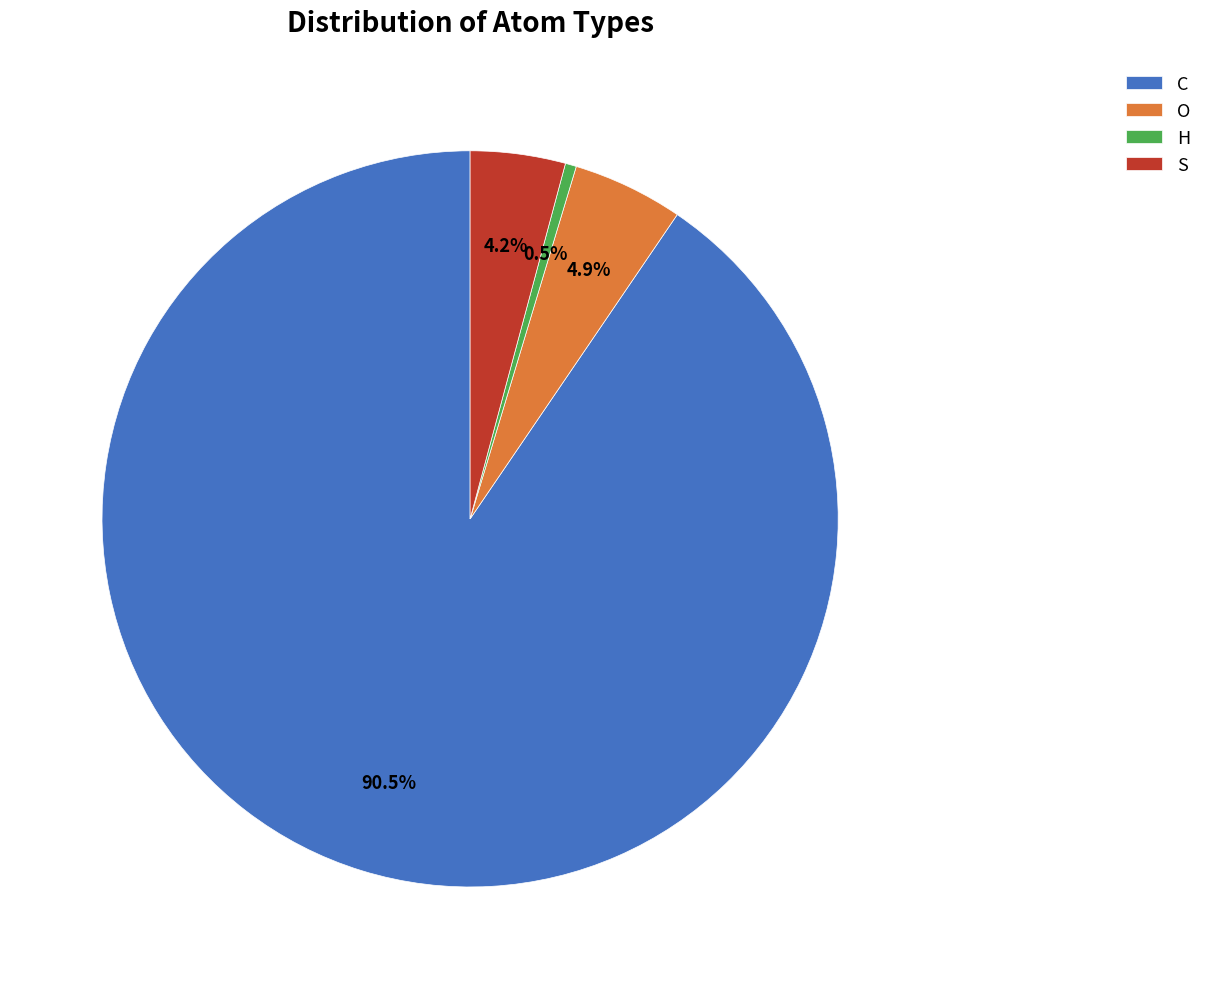

What is the smallest slice in the pie chart?

H